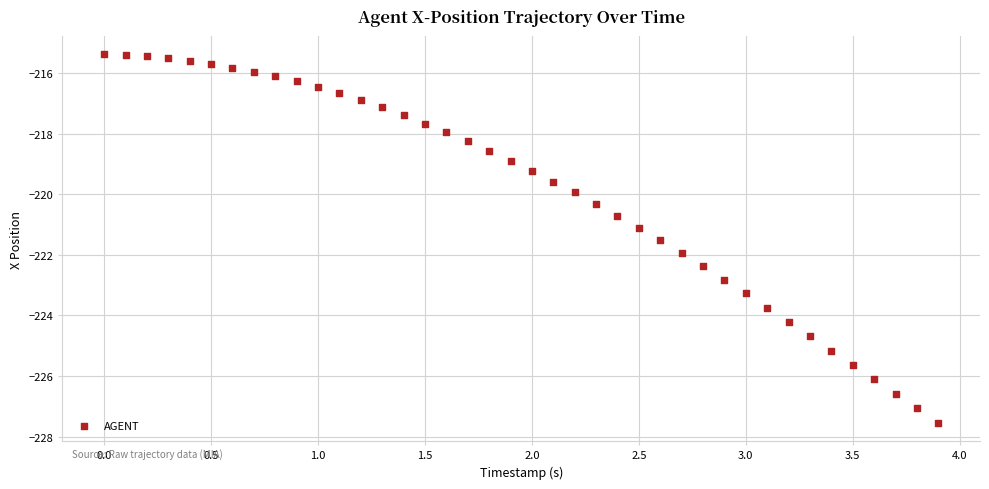

What is the range of X values (max minus min)?

3.9